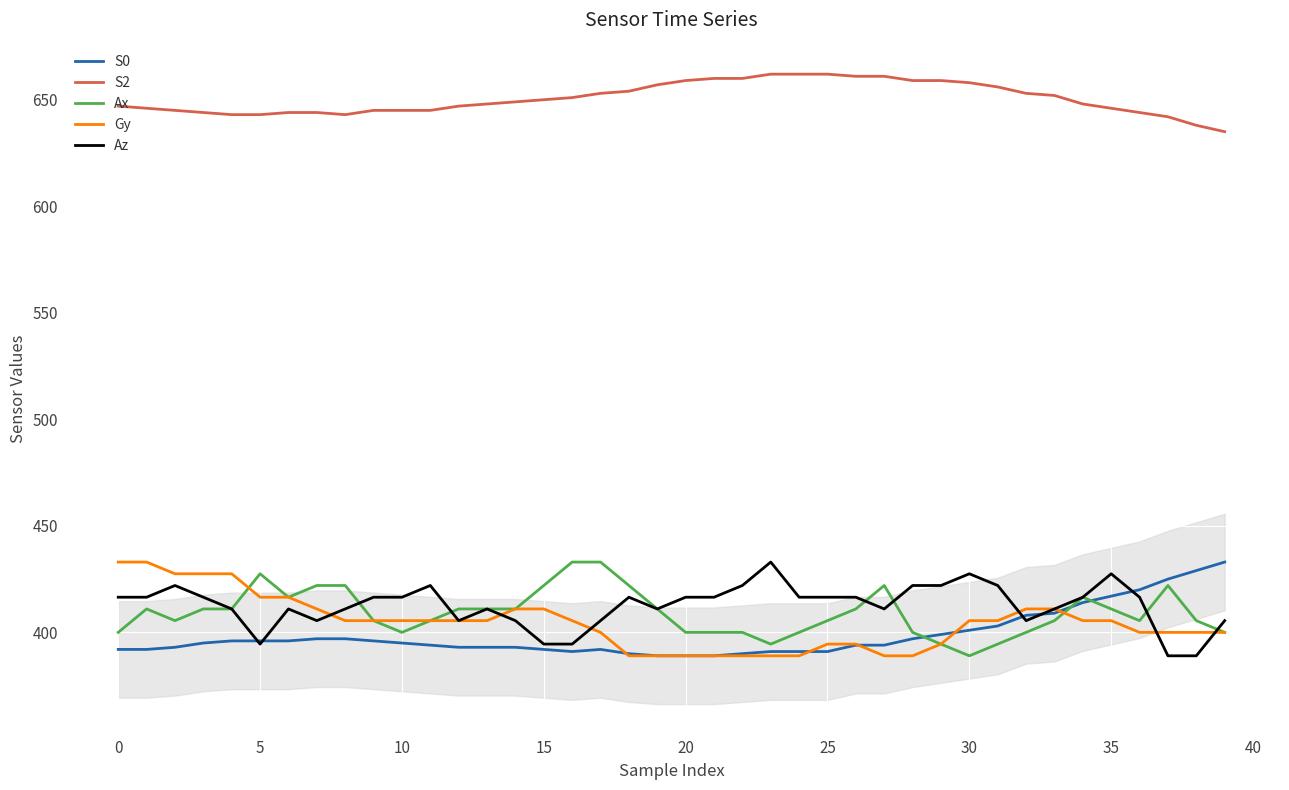

What is the difference between the maximum and minimum values in the Gy series?

44.0